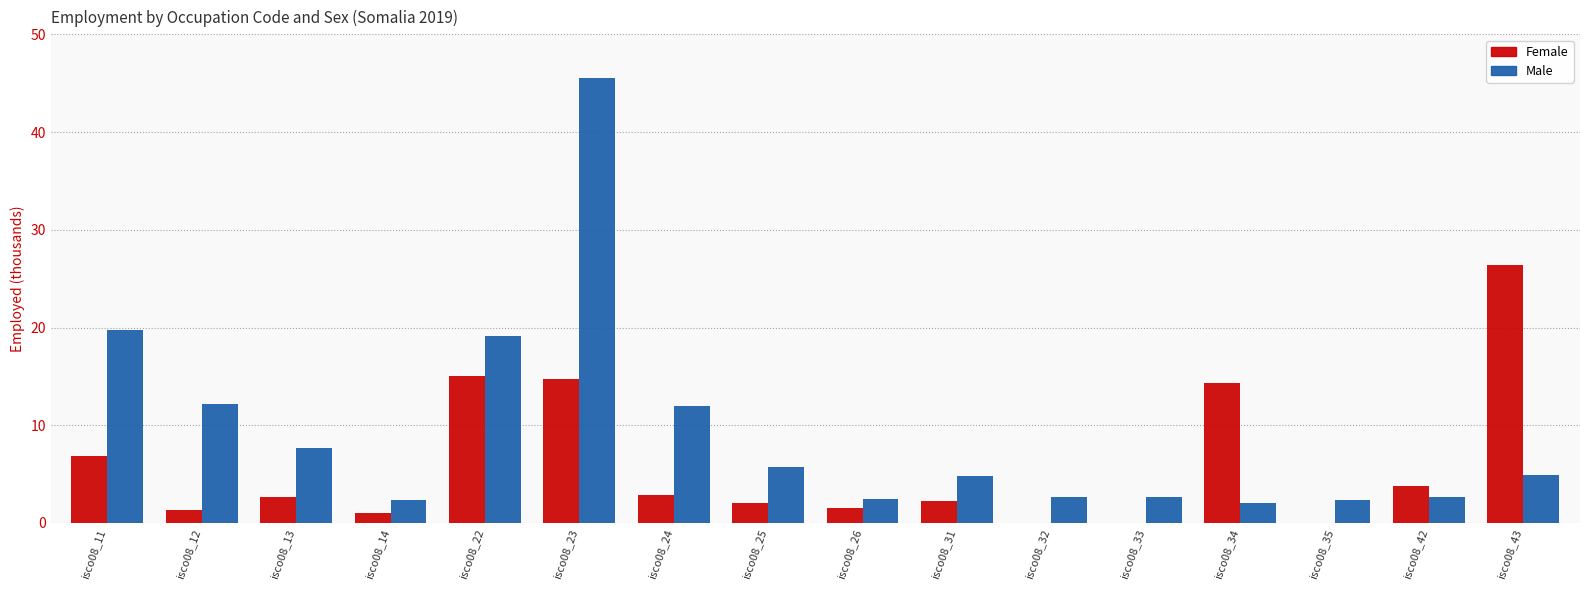

How many values in the Male series exceed 4?

9